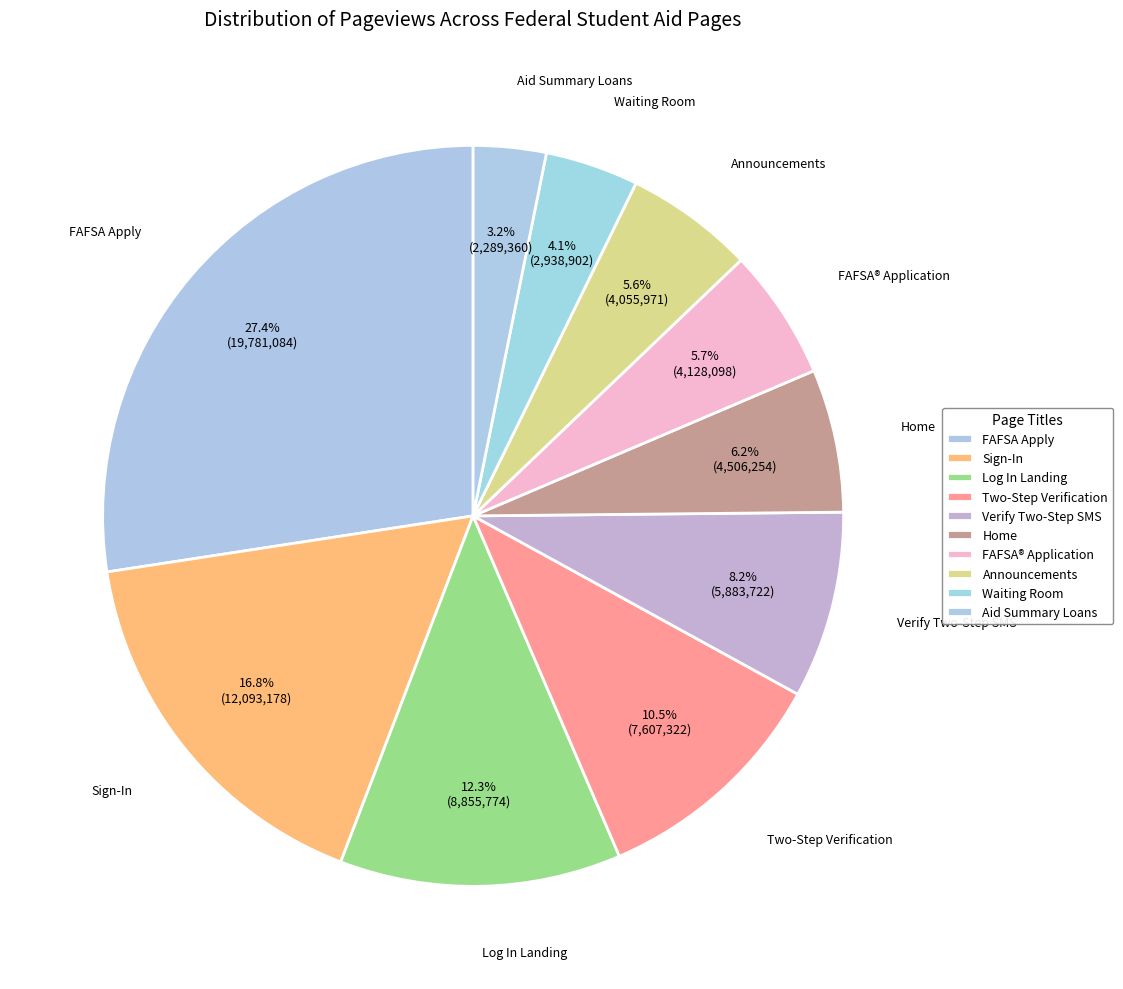

To the nearest percent, what is the average slice percentage?

10%